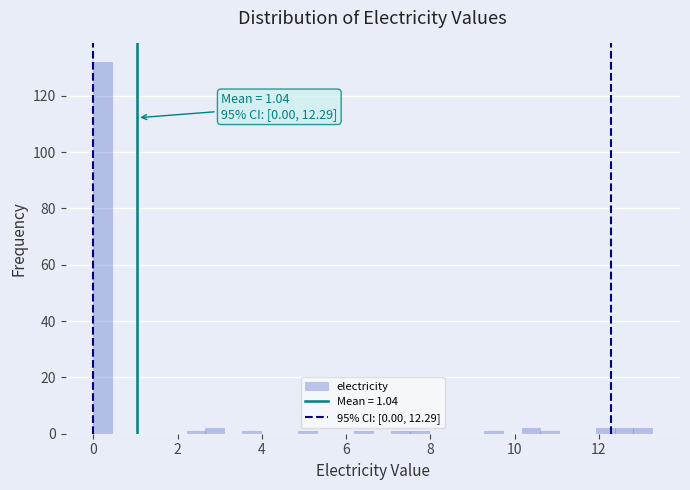

Around what value on the x-axis is the tallest bar? Give the approximate position of its centre, as read against the axis.

0.2